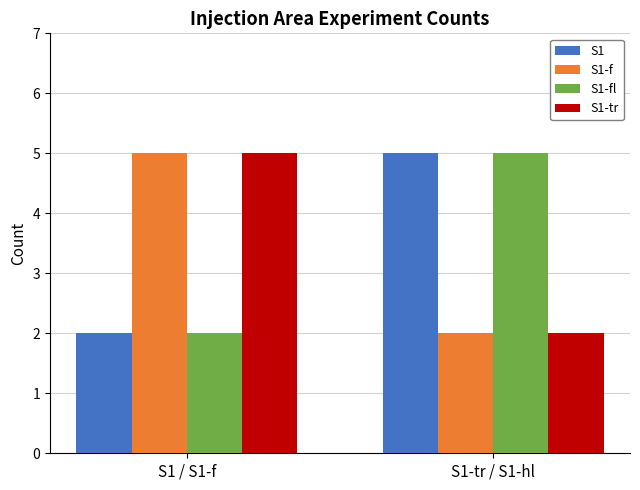

The S1-tr series shows 5 at S1 / S1-f. True or false?

True